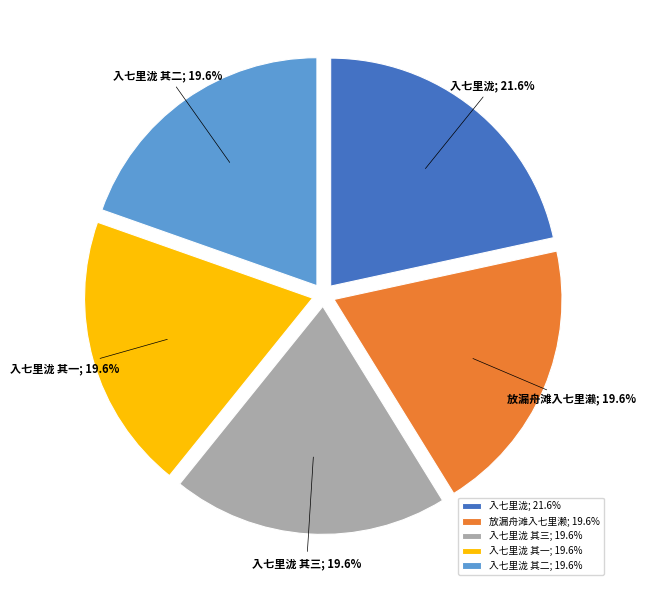

Count the number of slices in the pie.

5